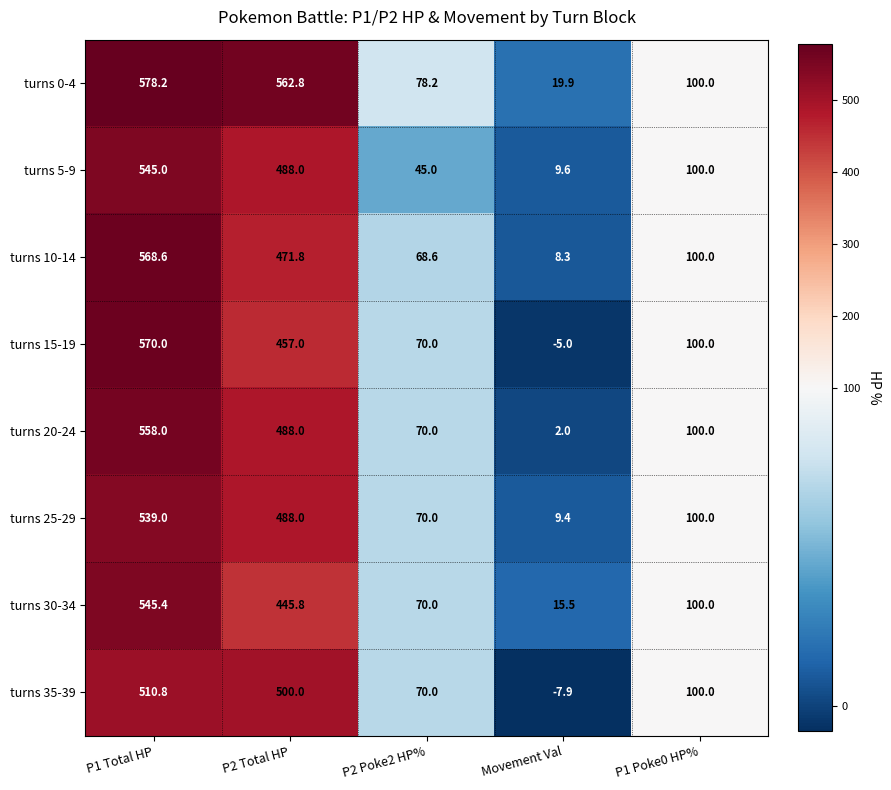

What is the smallest value displayed?

-7.9